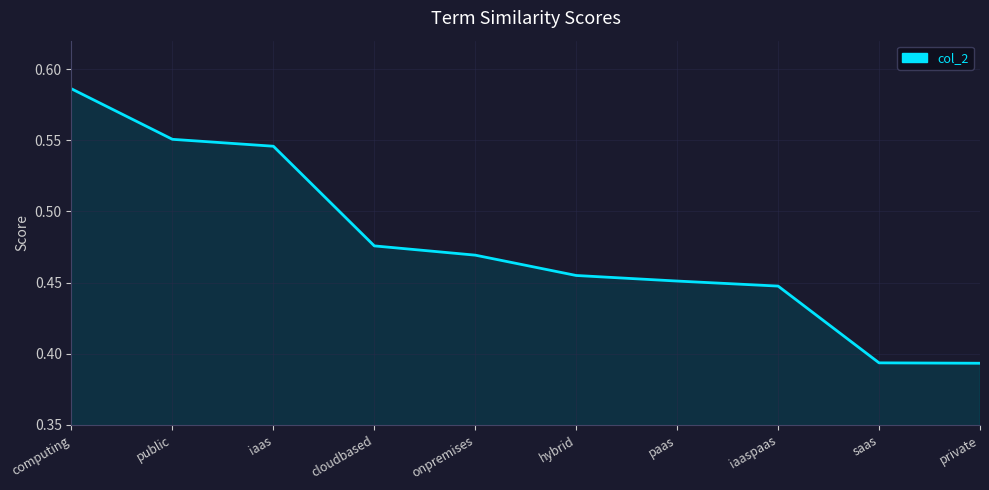

What position from the right is cloudbased?

7